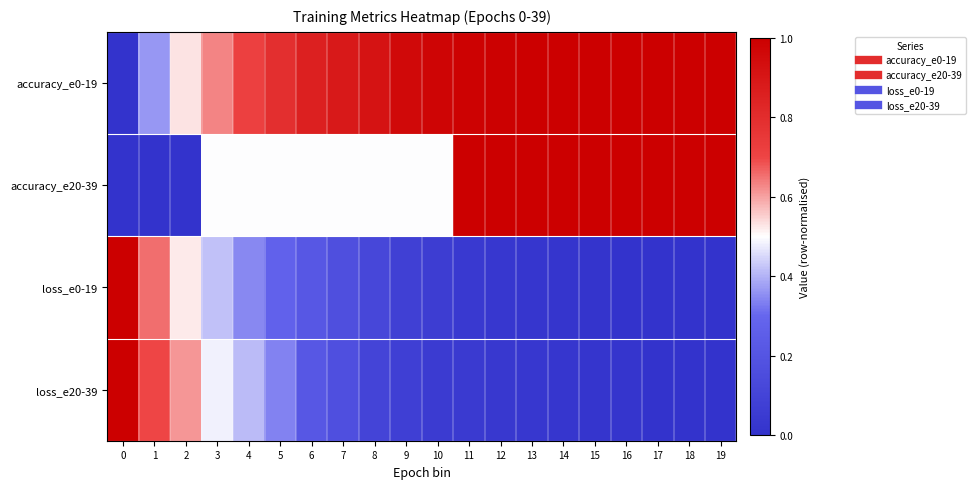

Rank the series by their maximum value, from lowest to highest.

loss_e20-39, accuracy_e20-39, loss_e0-19, accuracy_e0-19